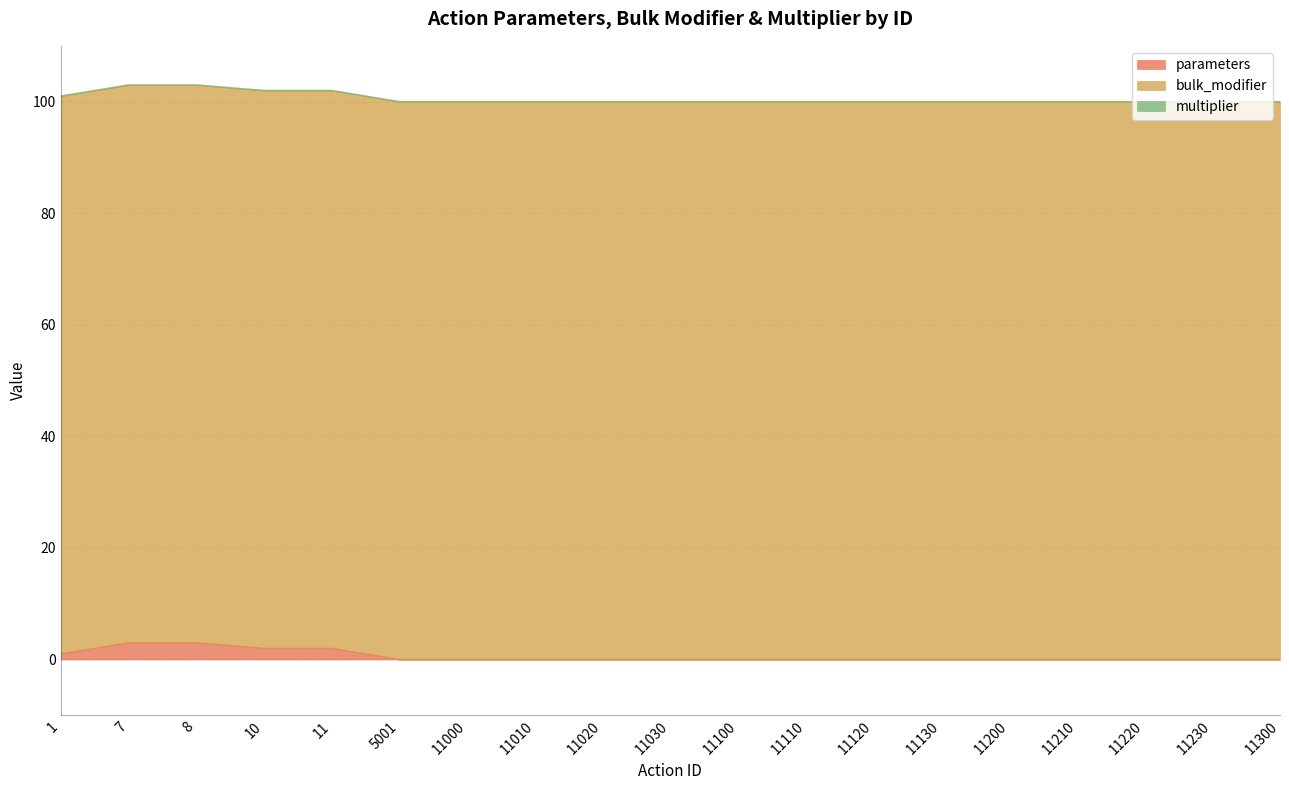

Is the value of bulk_modifier at 11230 greater than the value of parameters at 11030?

Yes